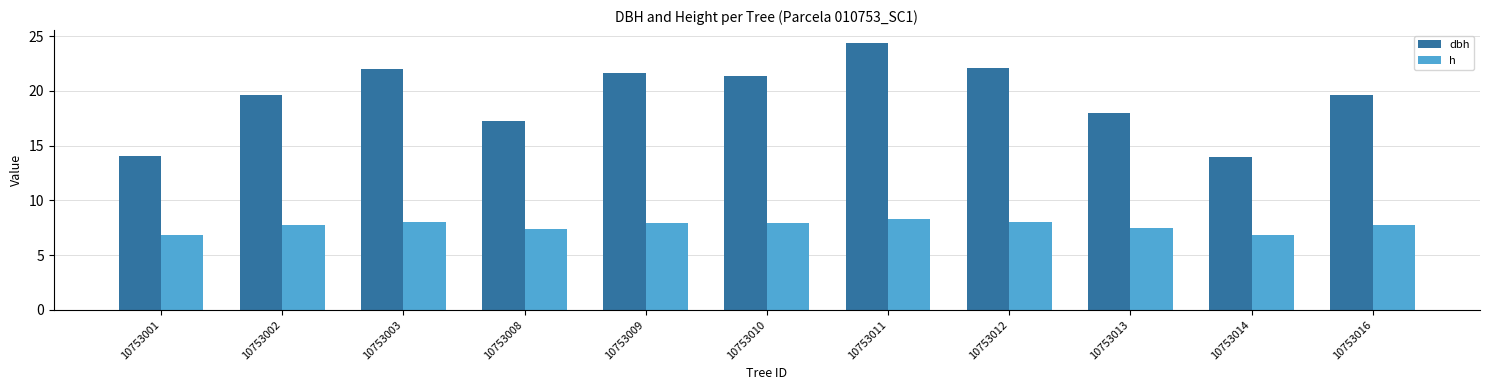

What is the total value across all series at 10753013?

25.5